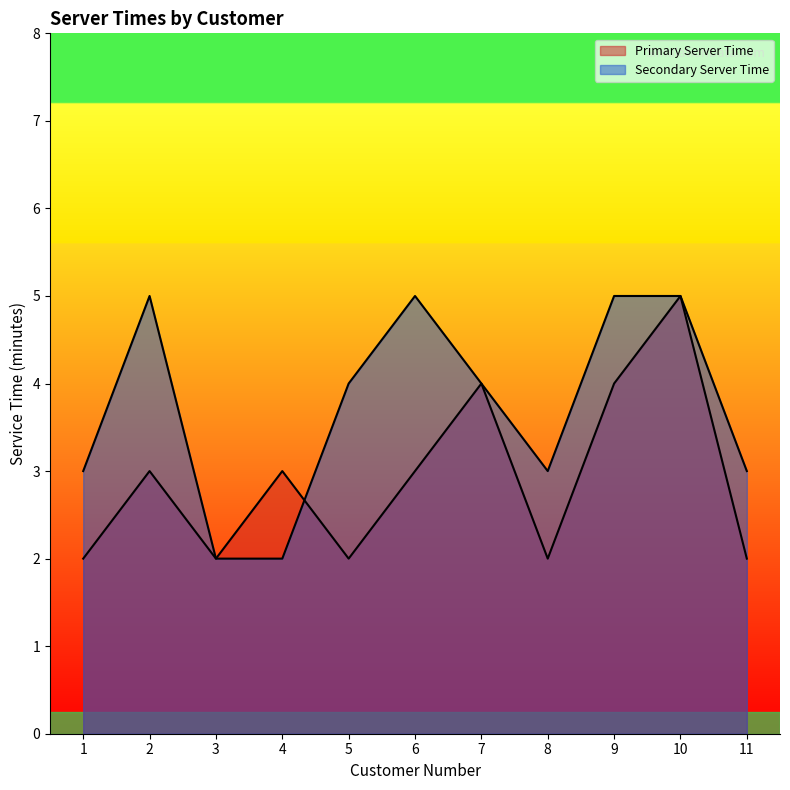

How many times do Secondary Server Time and Primary Server Time cross each other?

1